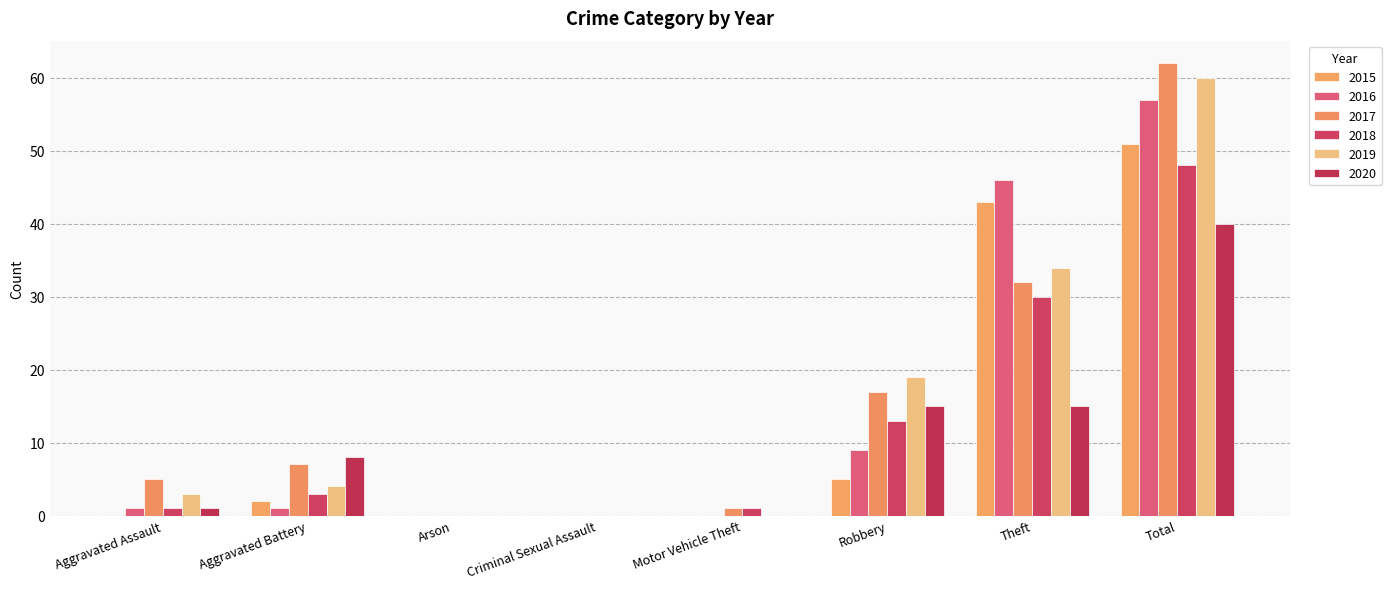

What are all the series names shown in the legend?

2015, 2016, 2017, 2018, 2019, 2020